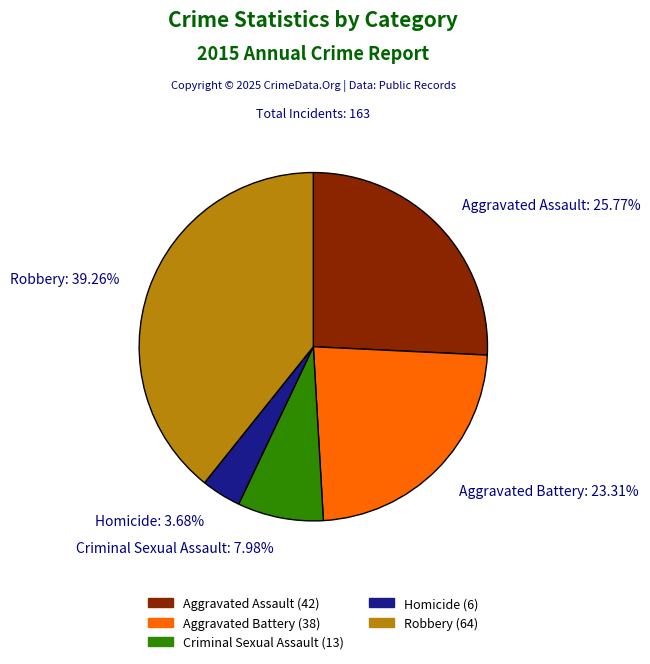

What percentage do Robbery and Homicide together represent?

42.9%